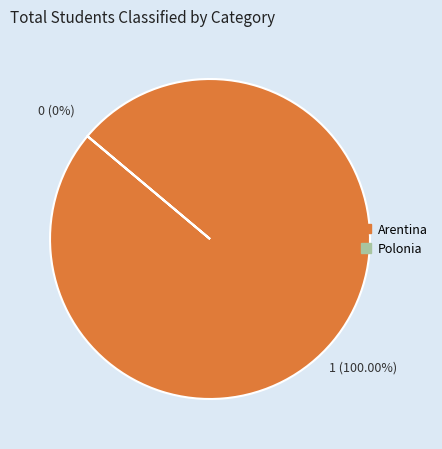

Is the sum of Polonia and Arentina greater than half?

Yes